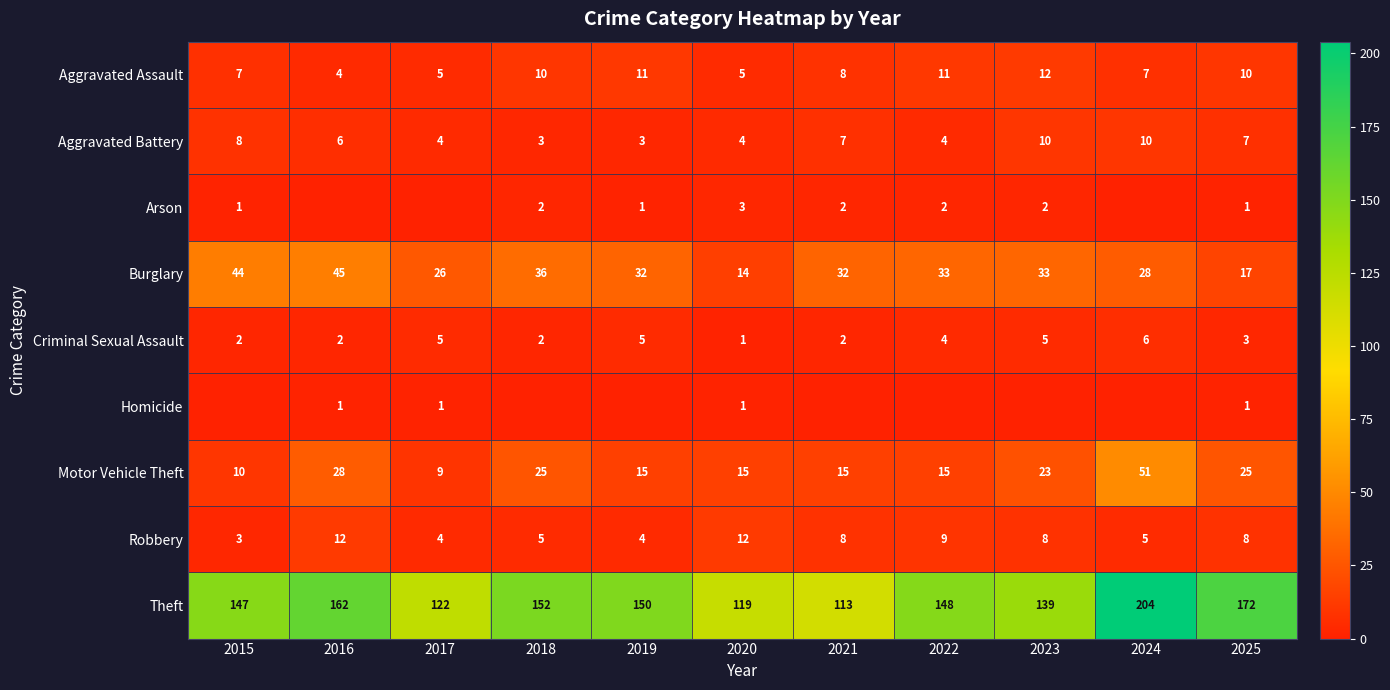

Between 2019 and 2022, which series saw the biggest shift?

Robbery